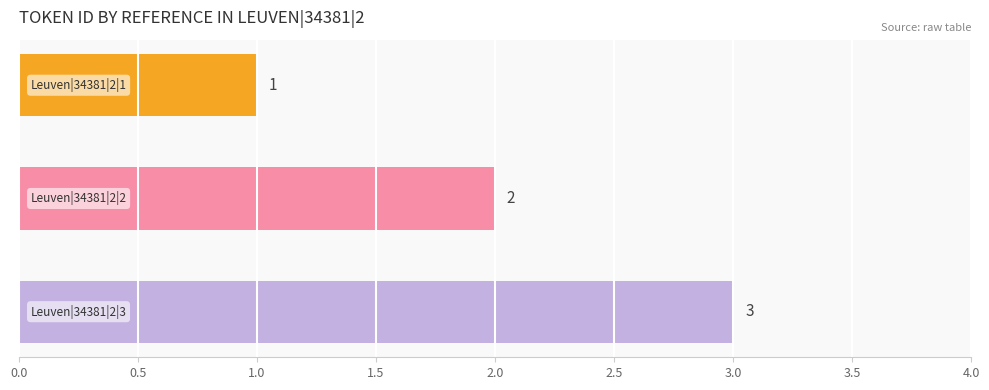

What is the sum of all values?

6